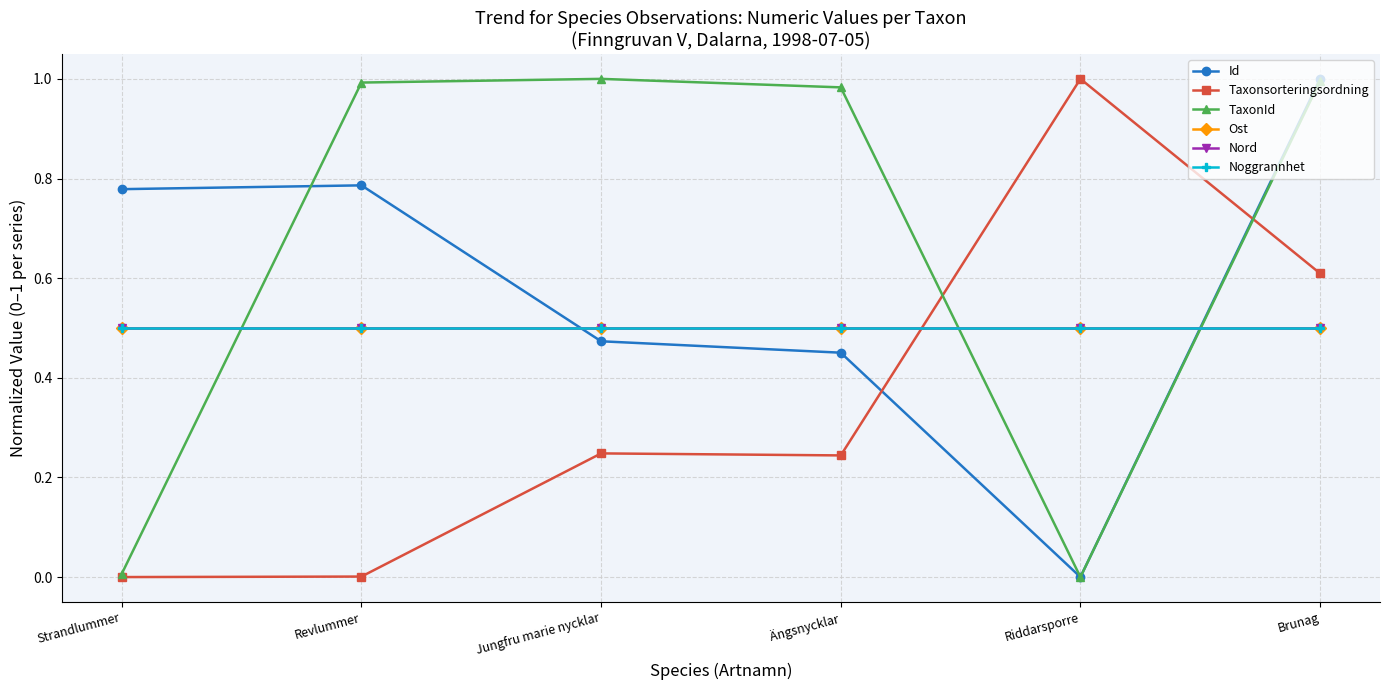

Is it true that TaxonId equals 1.0 at Brunag?

True